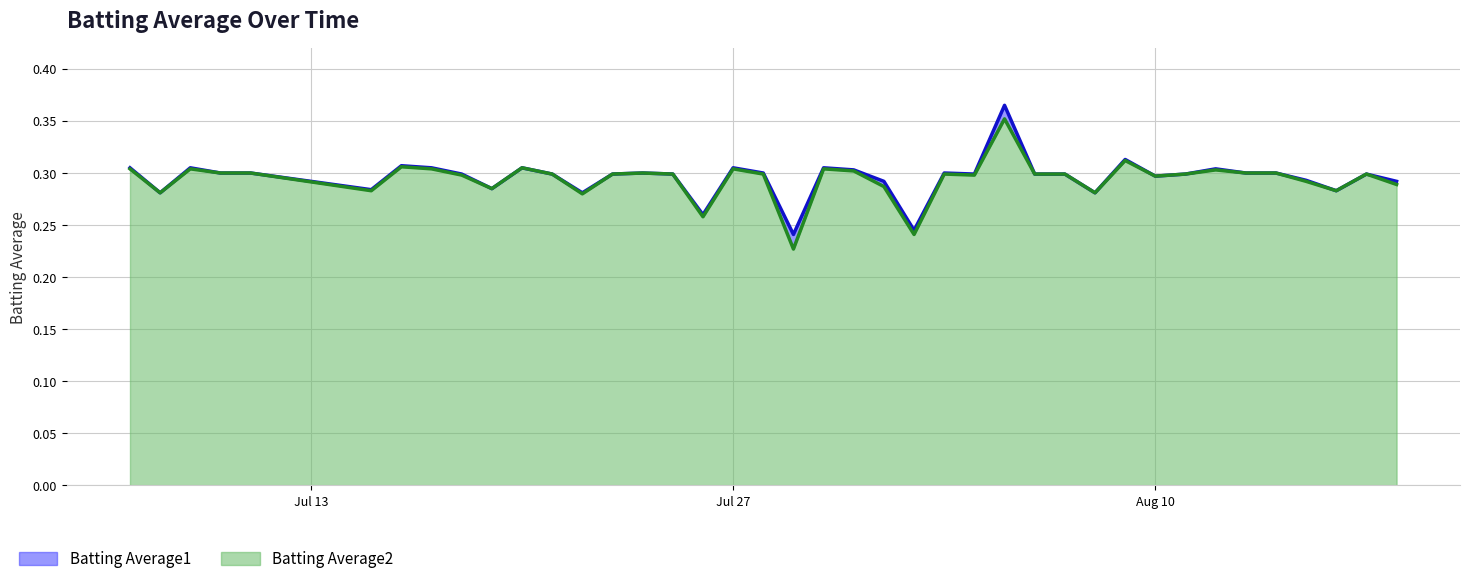

The value of Batting Average1 at 2010-07-28 is 0.1. True or false?

False